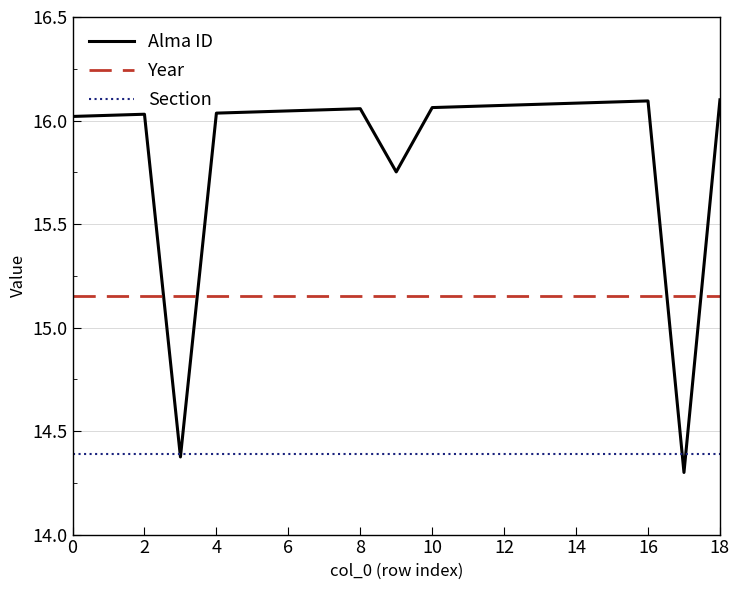

What is the sum of all Alma ID values?

301.4